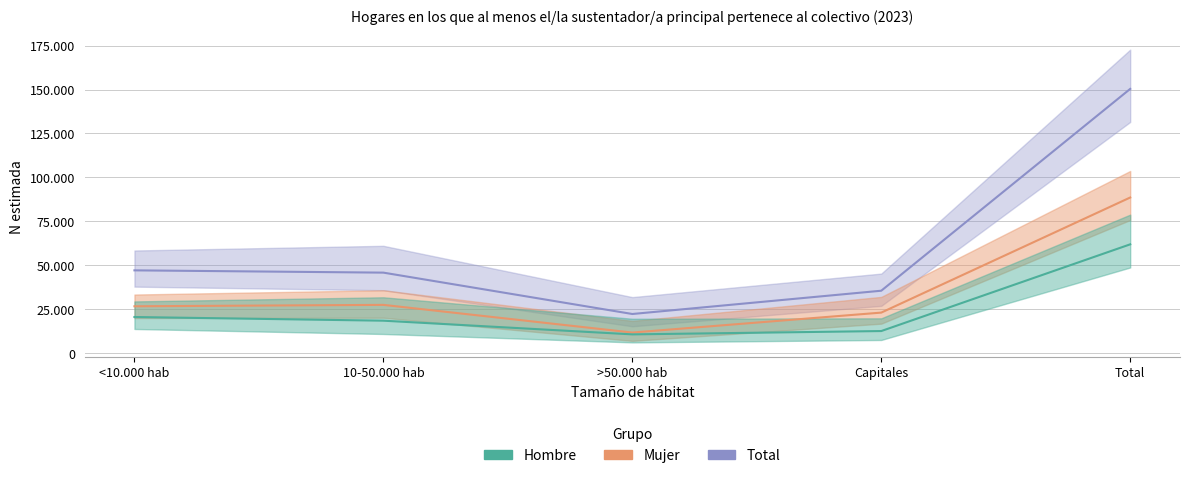

True or false: Hombre has more than 0 points higher than both neighbors.

False